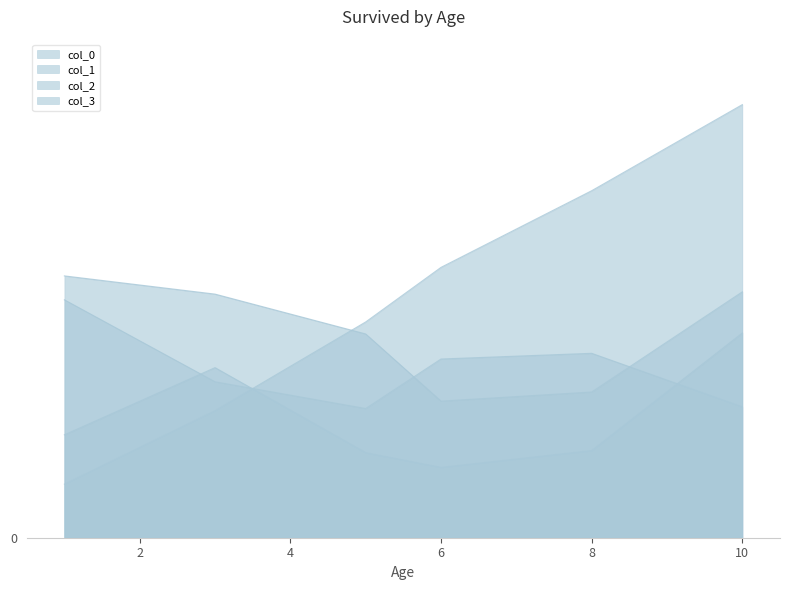

Which category has the highest value across all series?

10